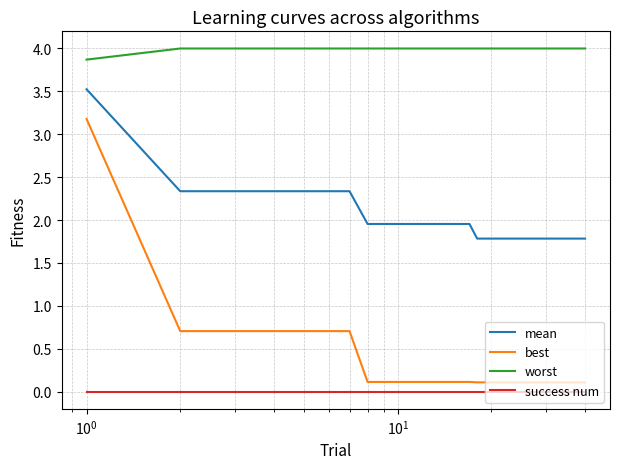

True or false: mean and success num intersect in this chart.

False